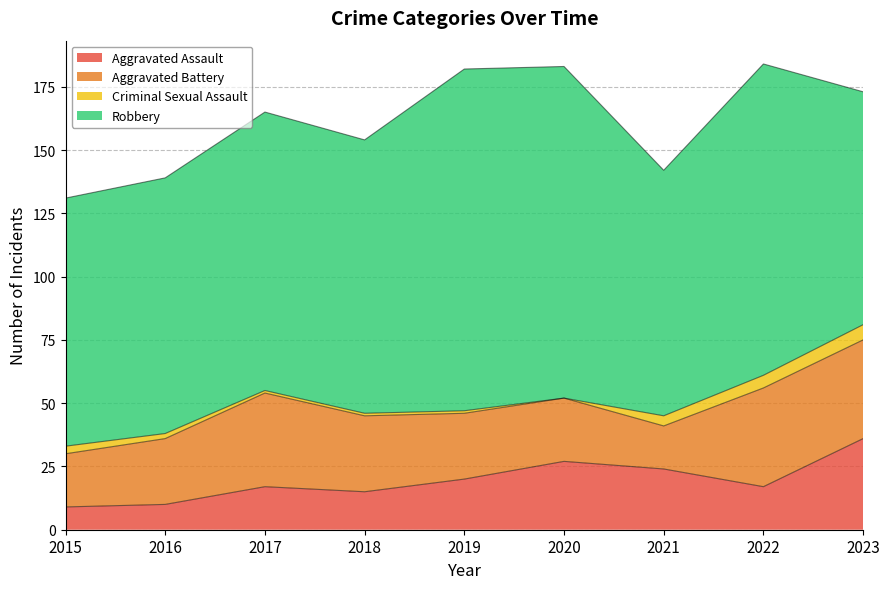

Between 2017 and 2020, which is larger?

2020